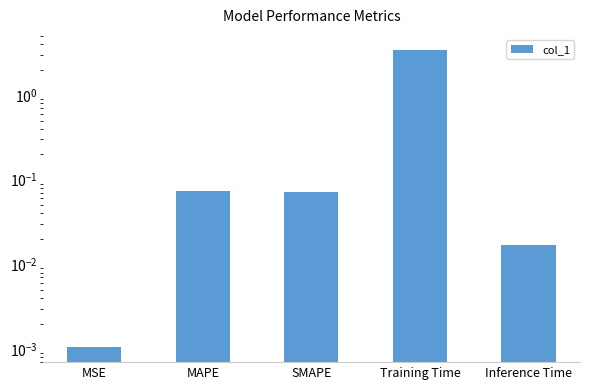

Rank the categories by value from highest to lowest.

Training Time, MAPE, SMAPE, Inference Time, MSE